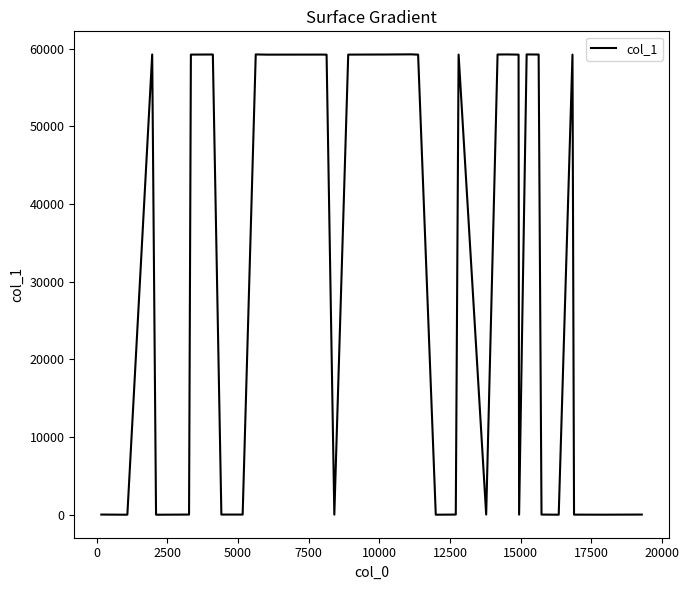

What is the difference between the maximum and minimum values?

59258